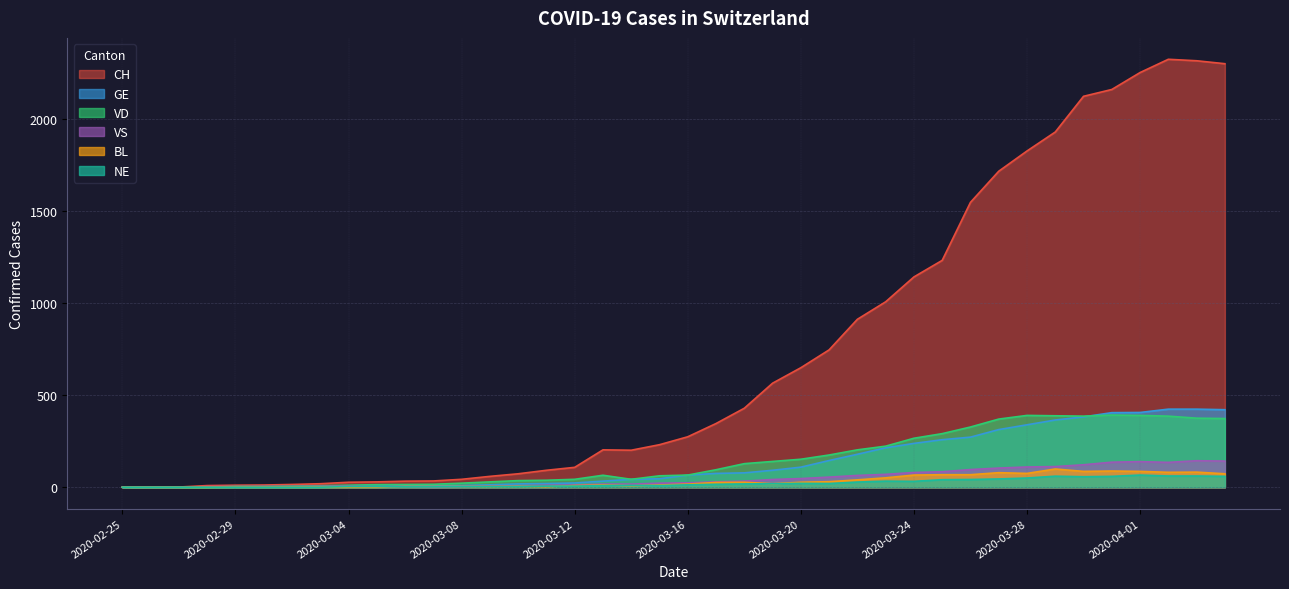

What is the total value across all series at 2020-02-27?

2